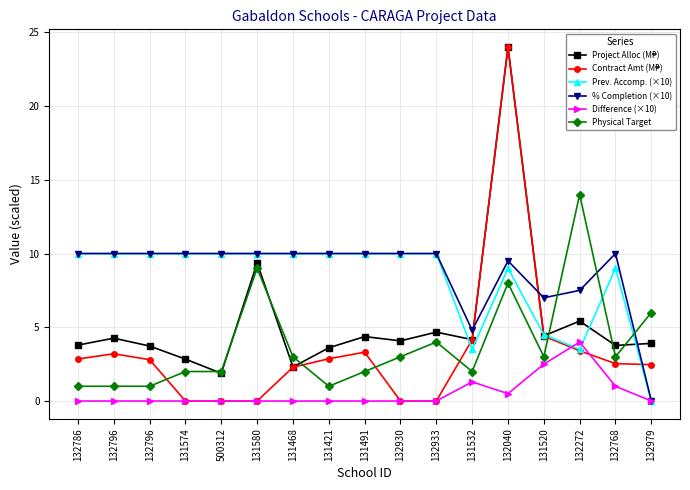

After their last crossing, which series has the higher values: Contract Amt (M₱) or Difference (×10)?

Contract Amt (M₱)